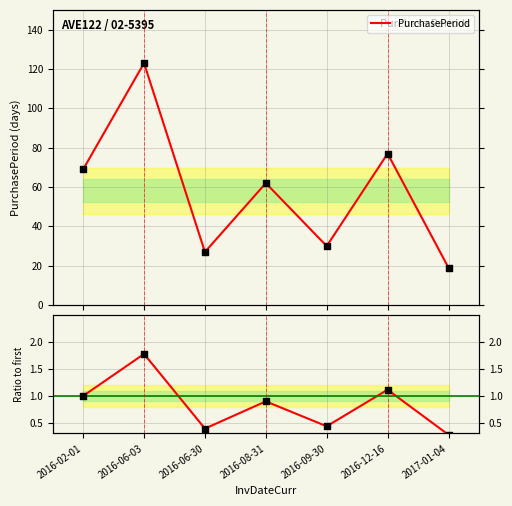

At how many categories does at least one series exceed 42?

4